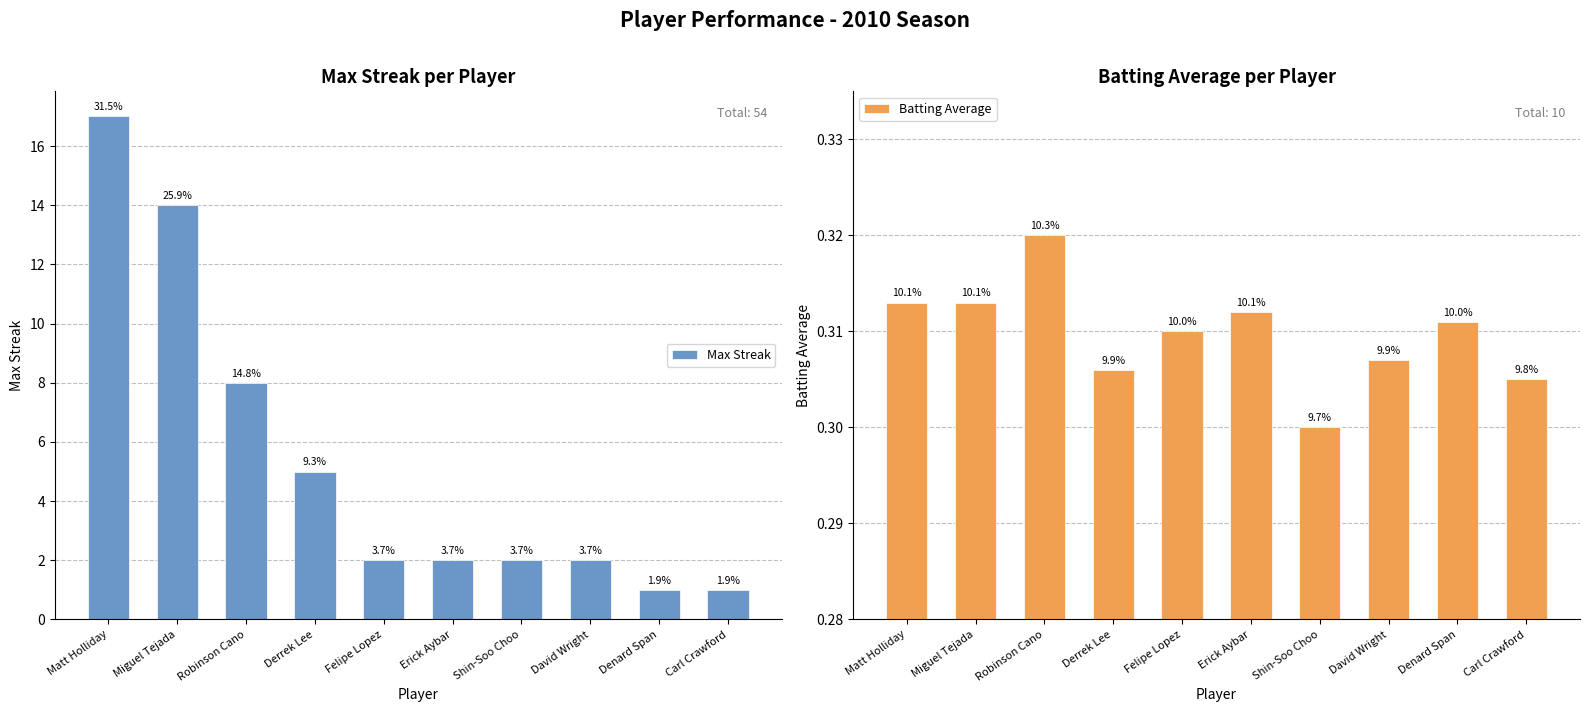

Between Carl Crawford and Derrek Lee, which is larger?

Derrek Lee